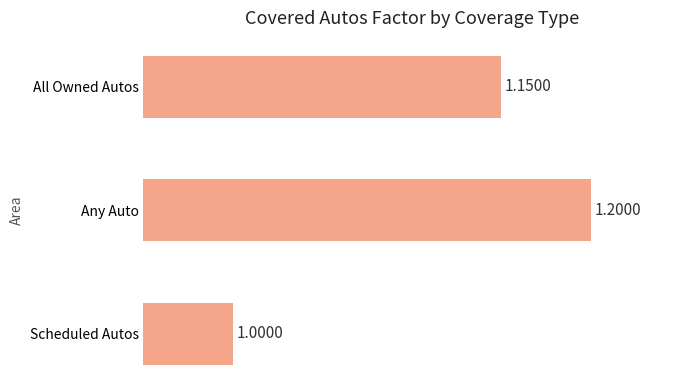

Are the bars grouped side by side (vs. stacked)?

No